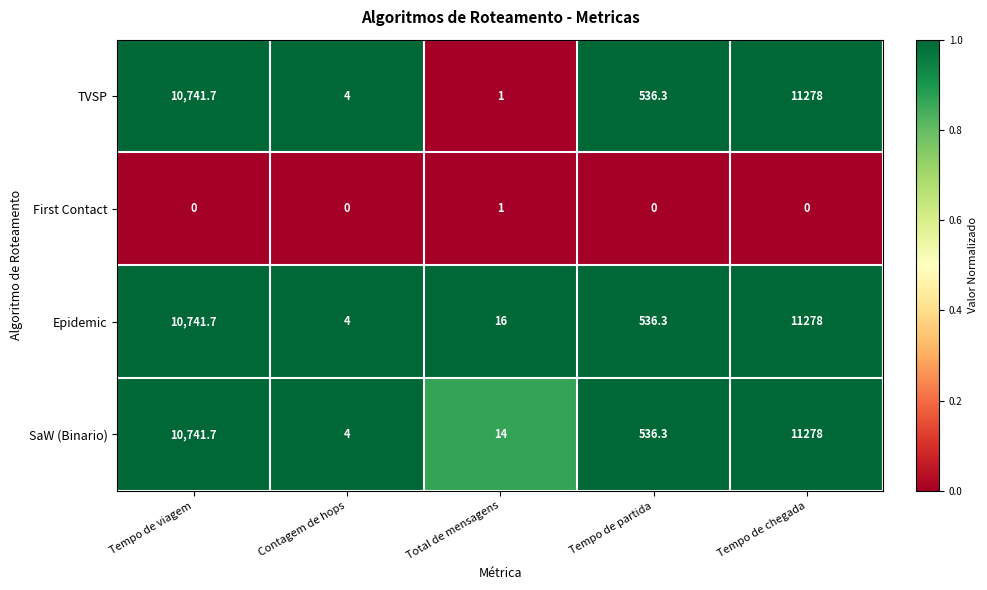

Which category has the highest value across all series?

Tempo de chegada